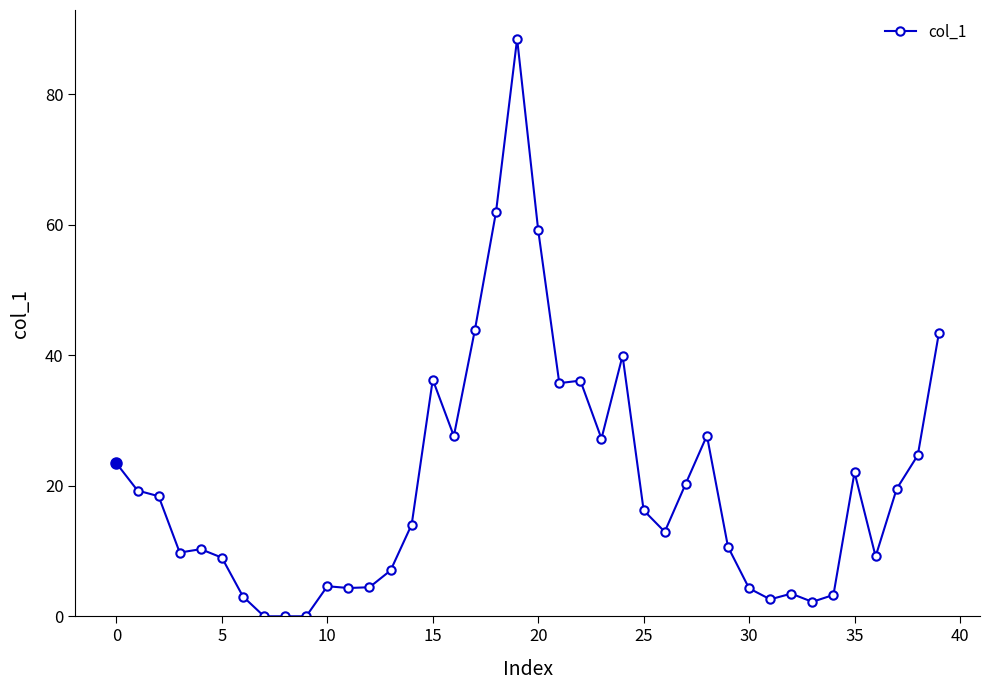

What is the value of the 16th point from the left?

36.3